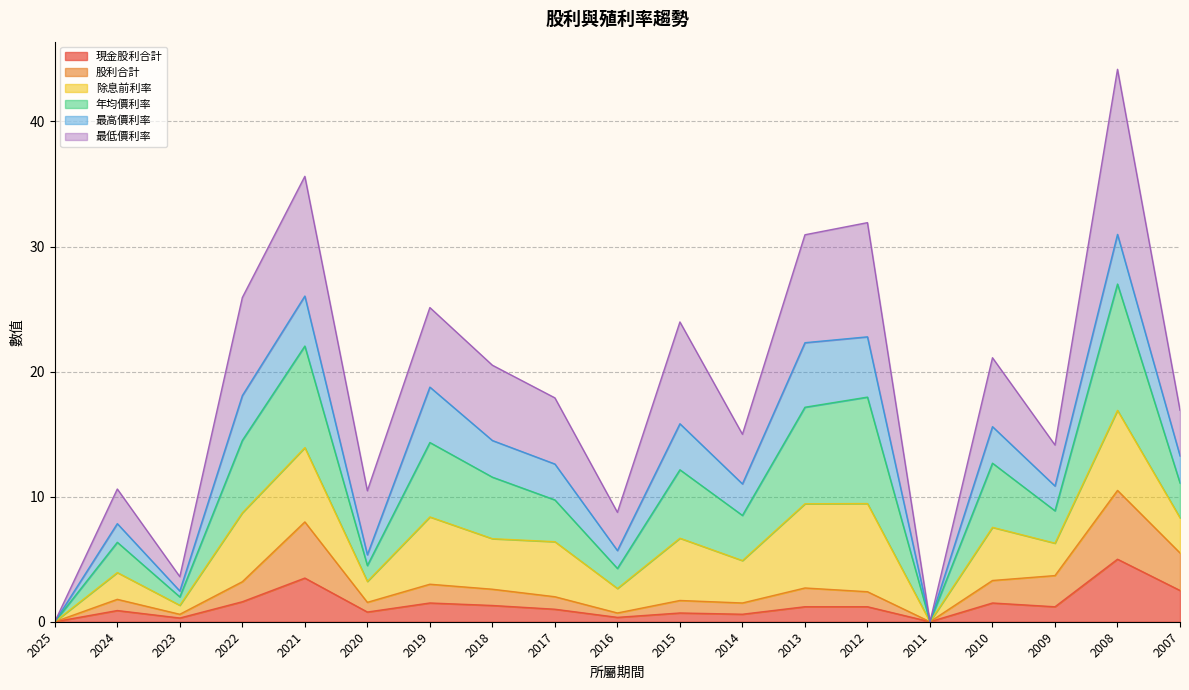

At which category is the sum across all series the highest?

2008